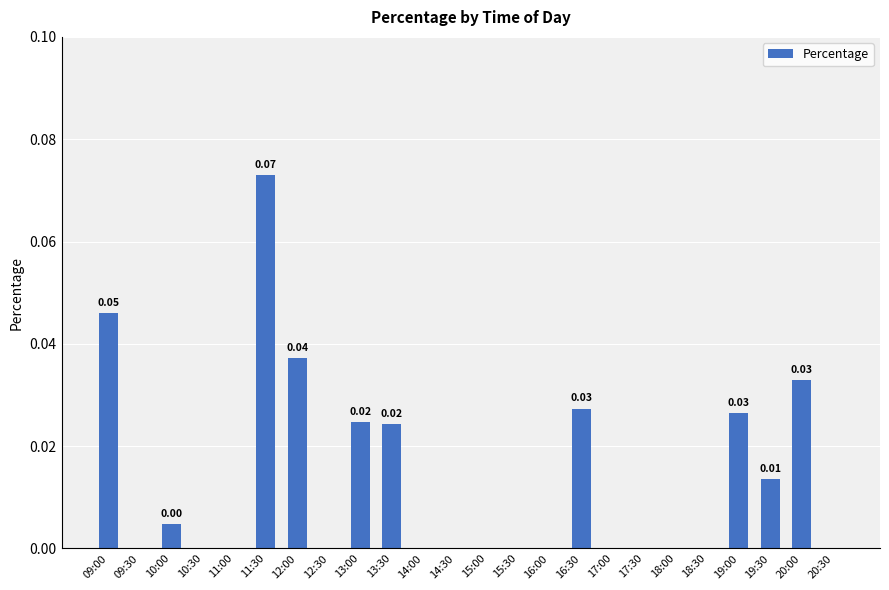

Between 20:00 and 10:30, which is larger?

20:00